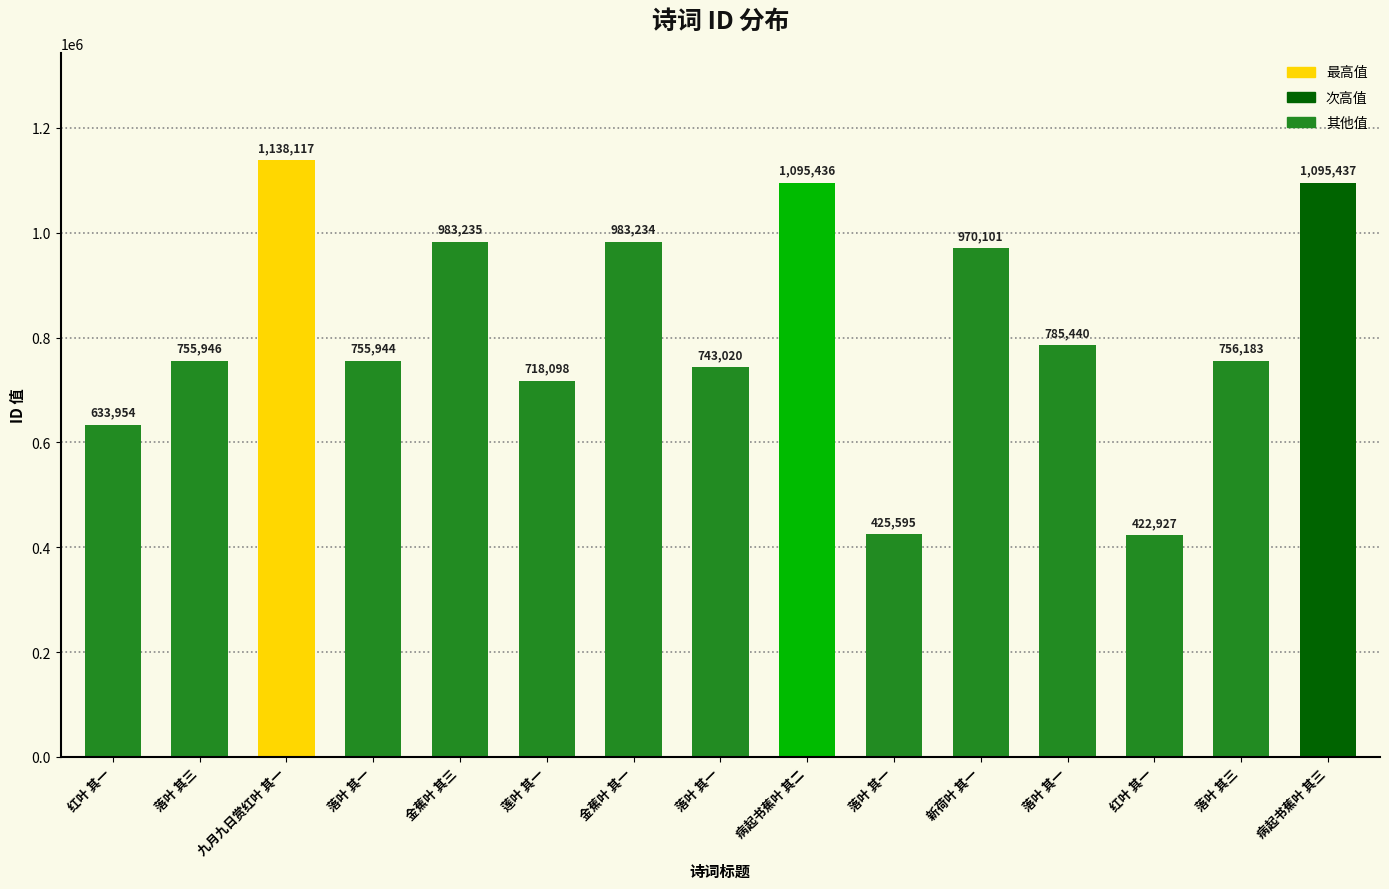

What is the ratio of the value at 莲叶 其一 to the value at 病起书蕉叶 其二?

0.7